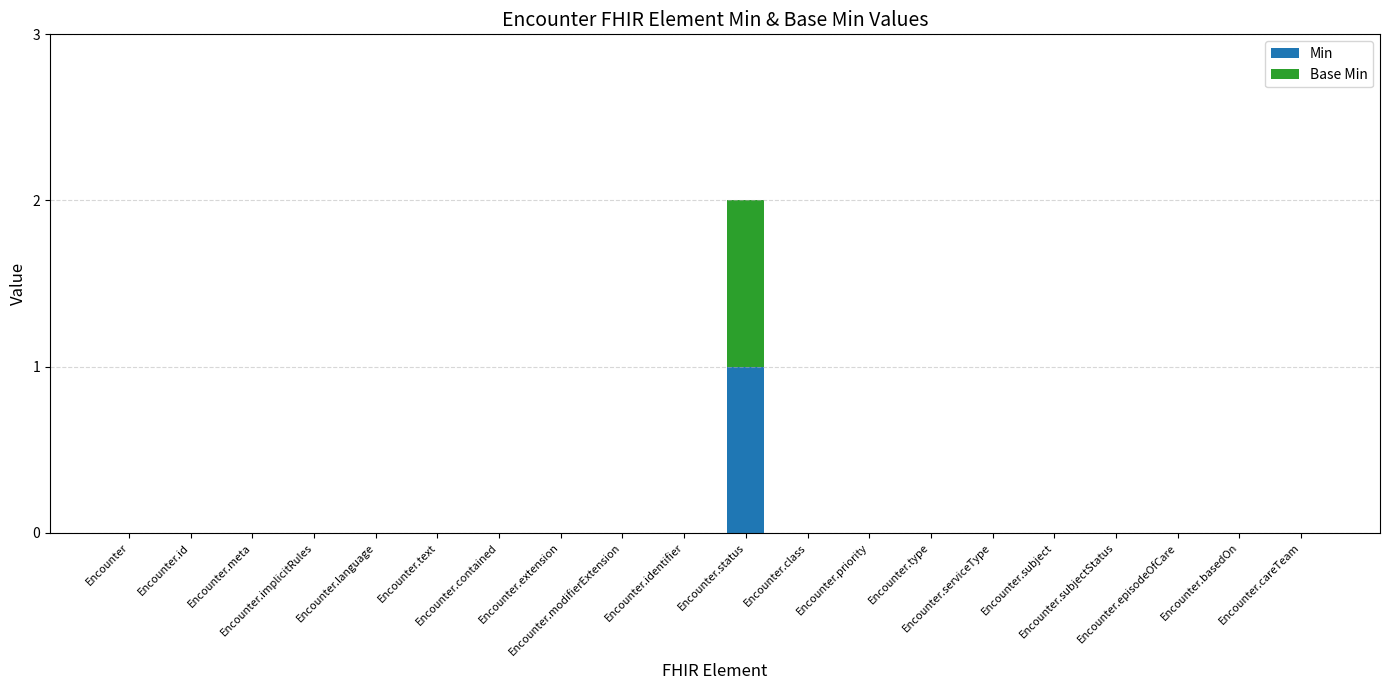

At how many categories does at least one series exceed 0?

1